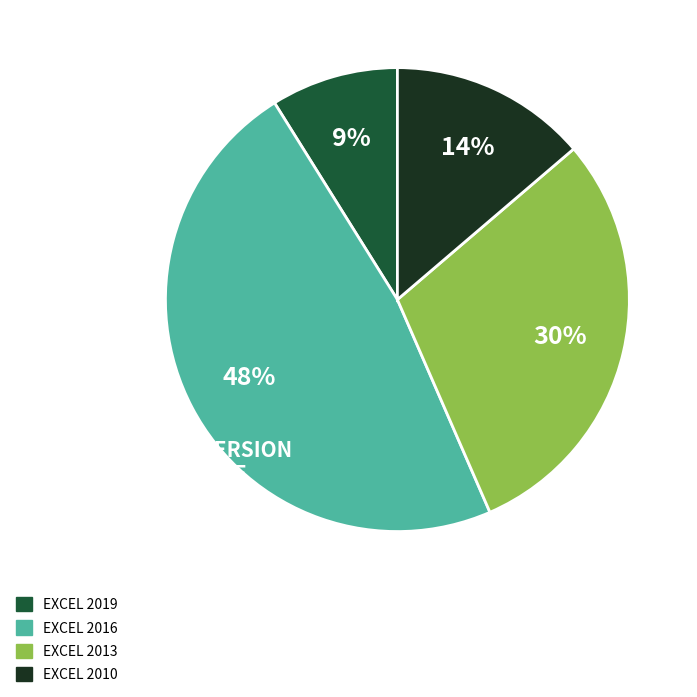

Does any single category account for the majority?

No